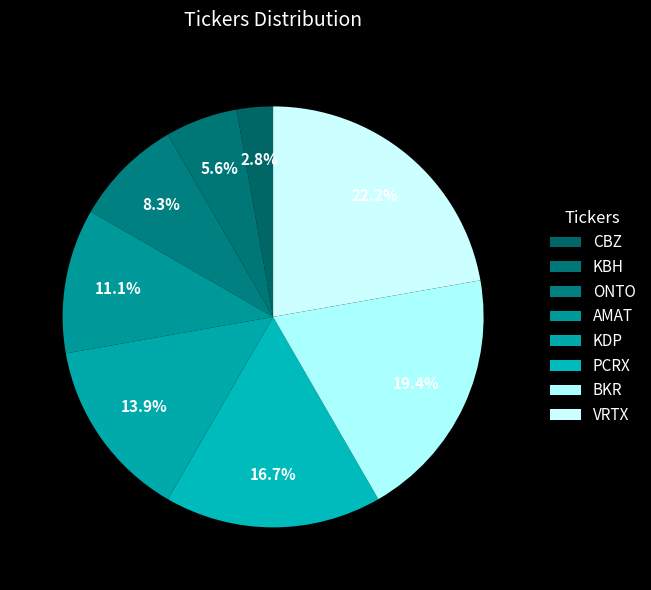

How many segments does this pie chart have?

8